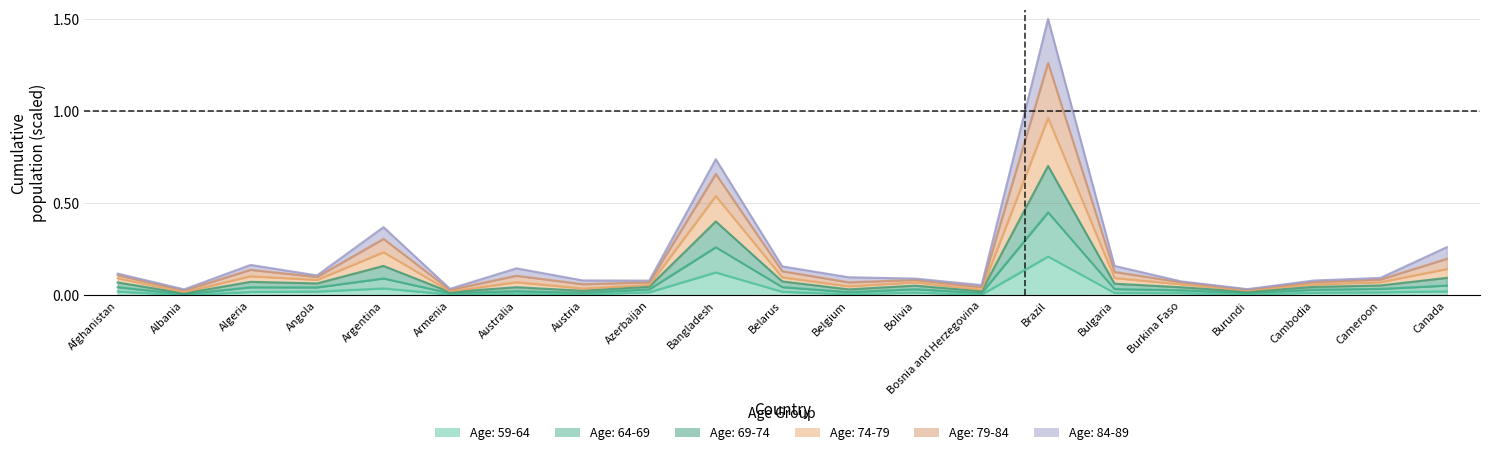

Is it true that Age: 69-74 equals 0.0 at Bulgaria?

False